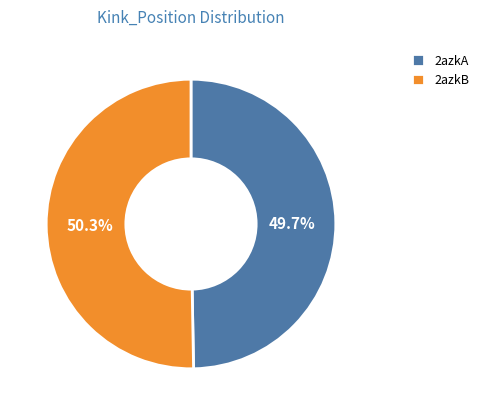

Combined, do 2azkA and 2azkB account for over 50%?

Yes